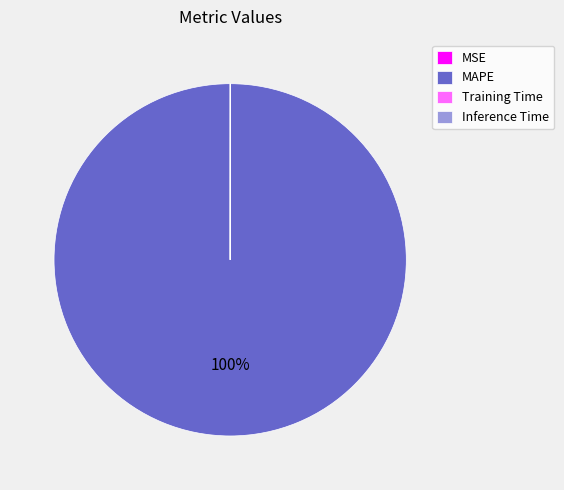

To the nearest percent, what is the average slice percentage?

25%